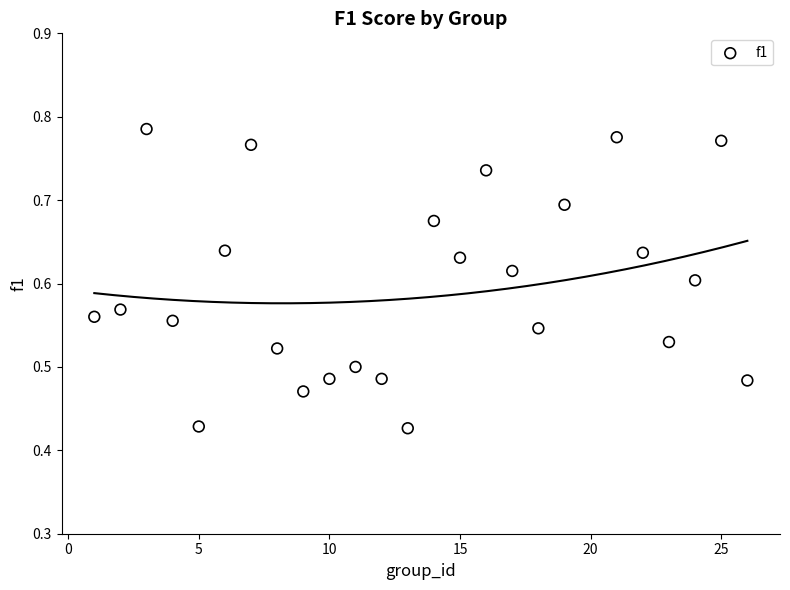

What is the range of X values (max minus min)?

25.0